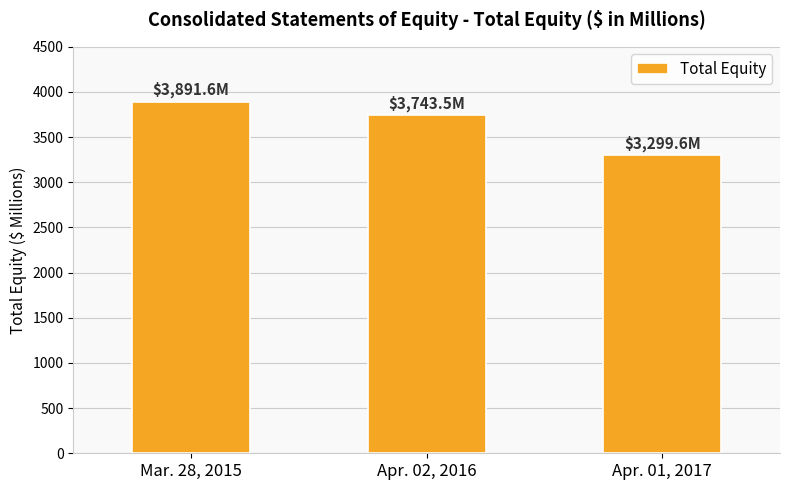

Approximately how many times larger is the value at Apr. 02, 2016 compared to Apr. 01, 2017?

1.1